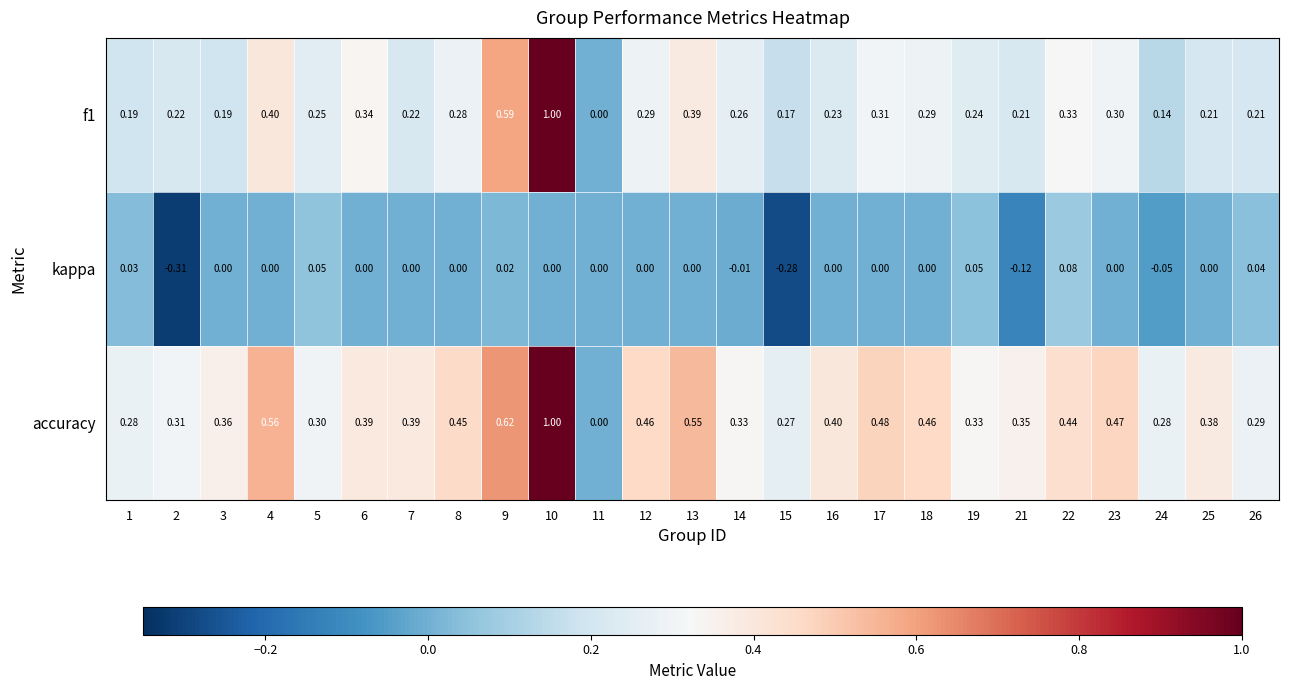

What is the total value across all series at 6?

0.7